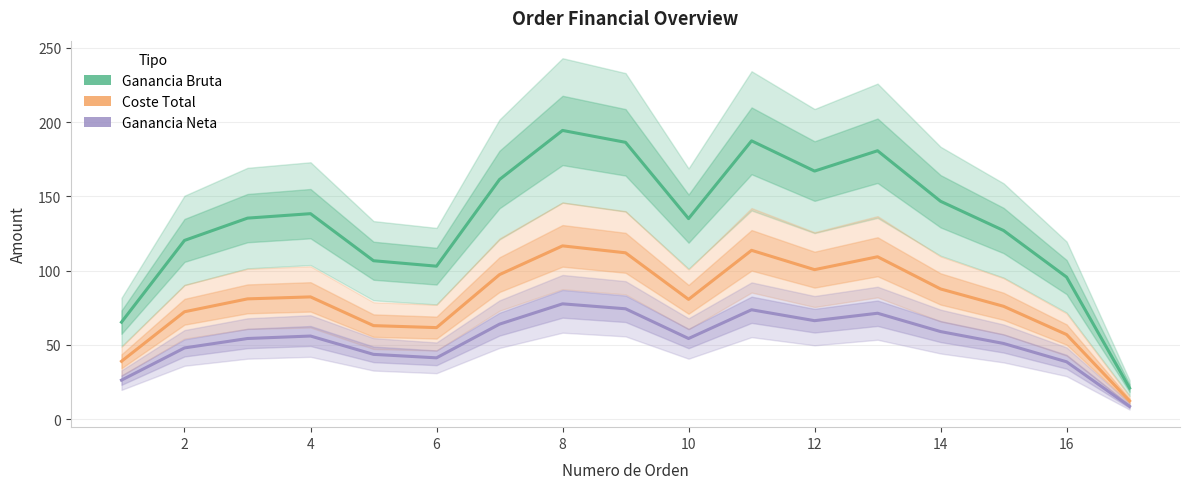

At how many categories does at least one series exceed 37?

16